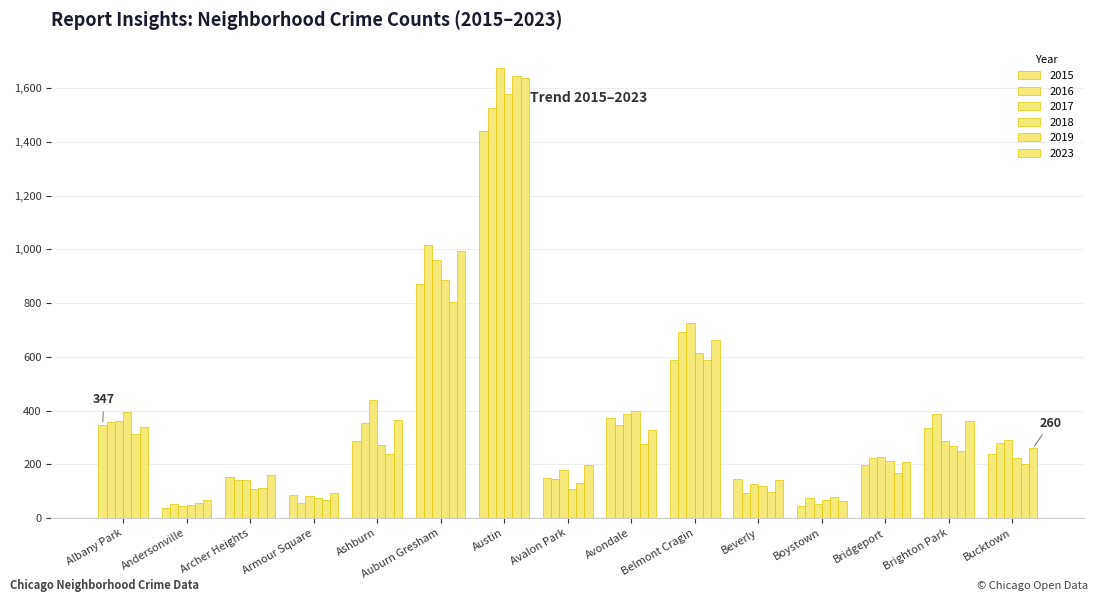

Is it true that 2015 equals 2029 at Austin?

False